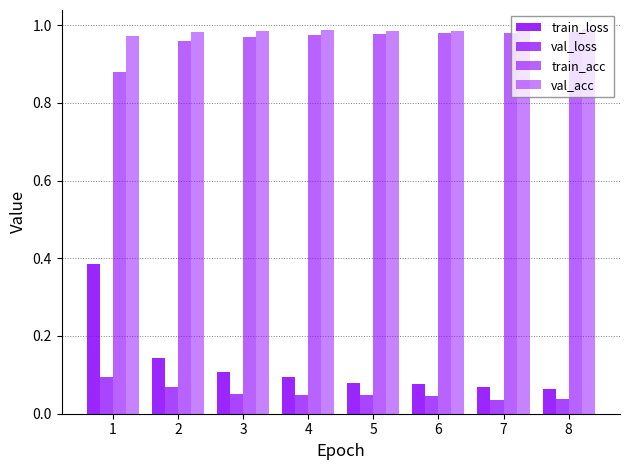

At how many categories does at least one series exceed 0?

8